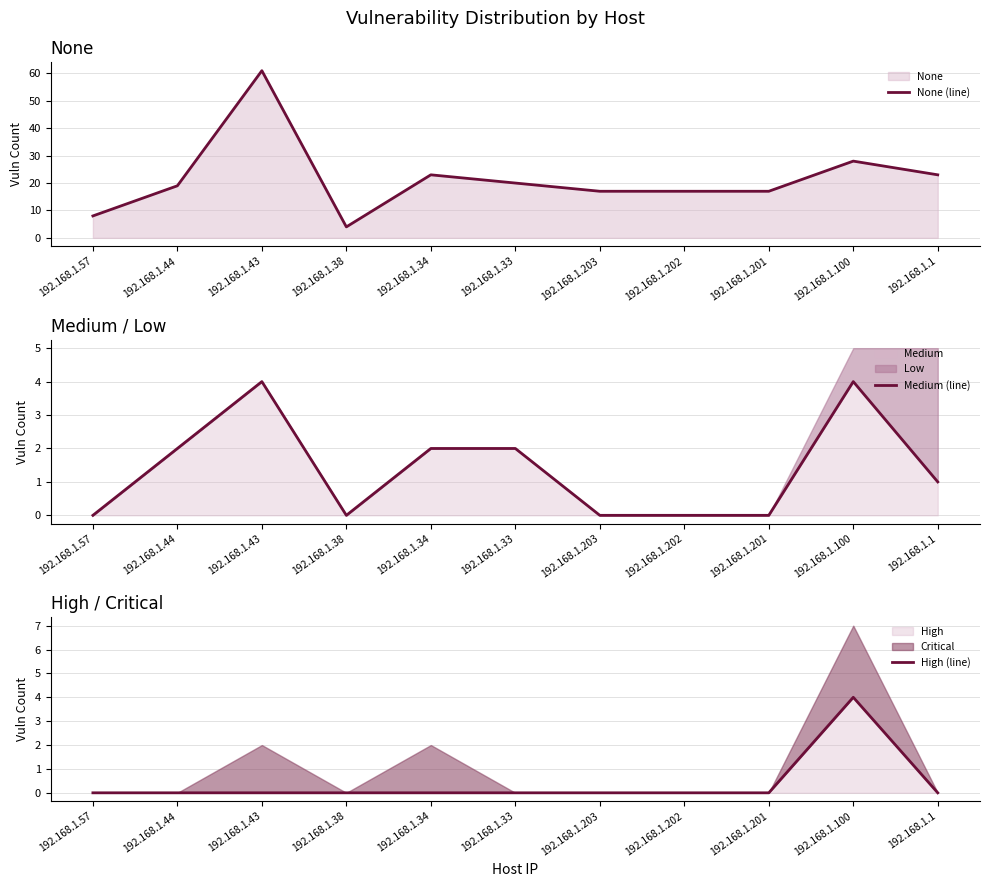

Between 192.168.1.44 and 192.168.1.33, which series saw the biggest shift?

None (line)